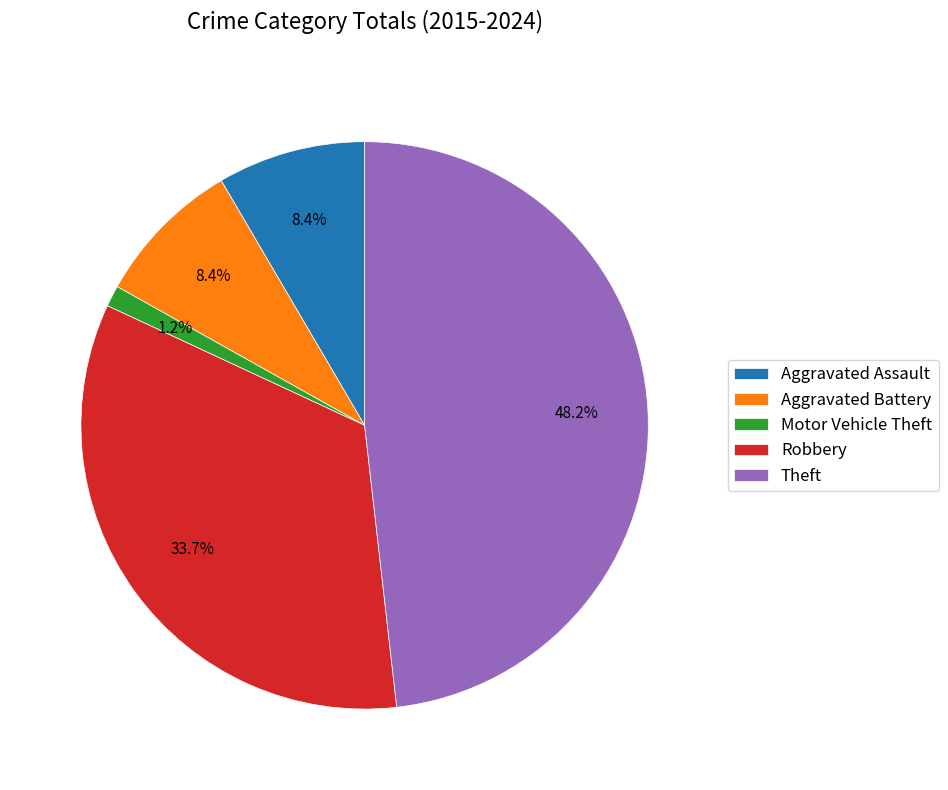

Do Aggravated Battery and Theft together represent more than half of the pie?

Yes